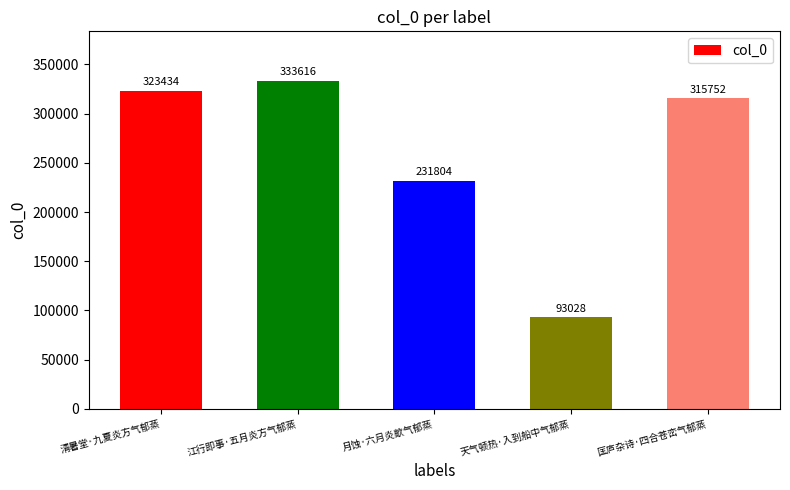

Is it true that the value at 江行即事·五月炎方气郁蒸 is 459837?

False